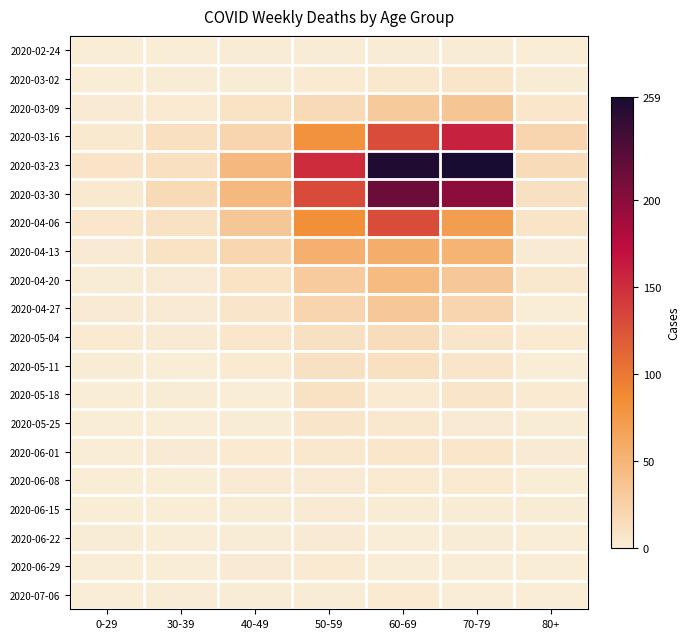

Which series has the largest total across all categories?

2020-03-23